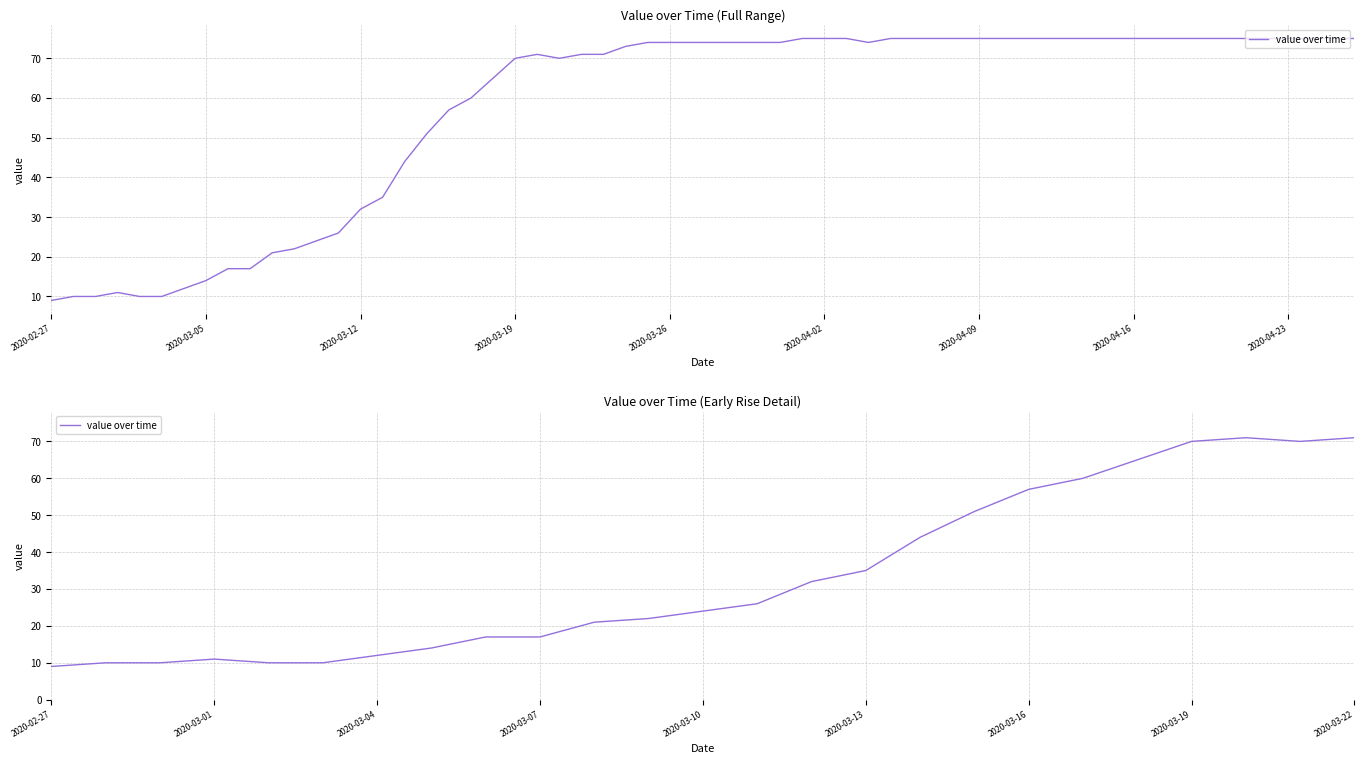

Which has a higher value, 2020-03-19 or 2020-03-05?

2020-03-19